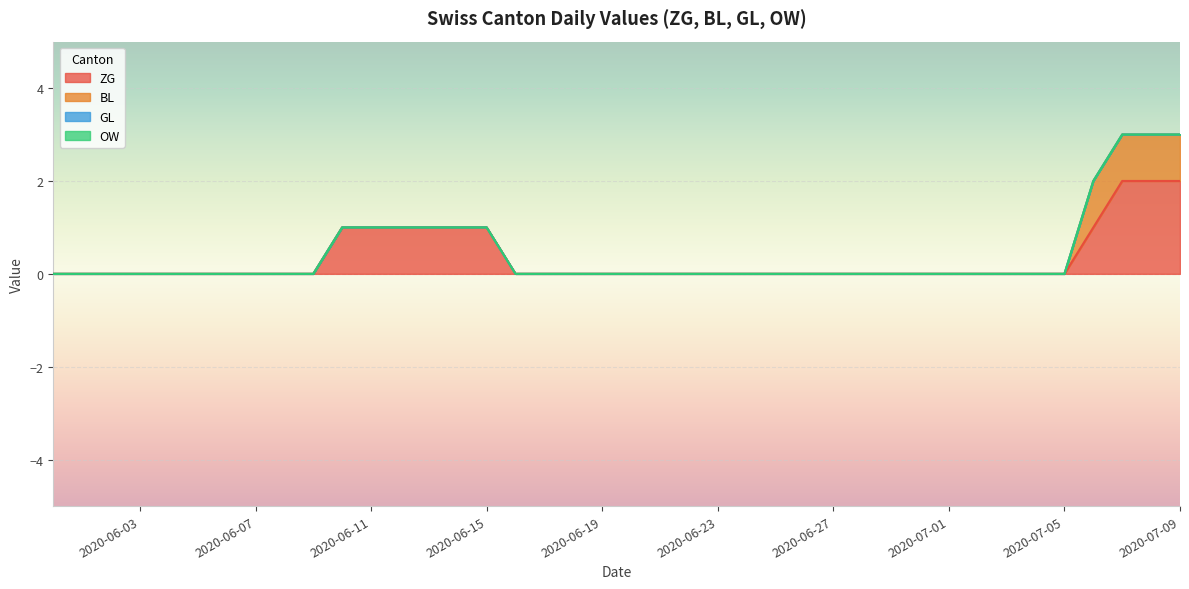

The value of ZG at 2020-06-24 is 1. True or false?

False